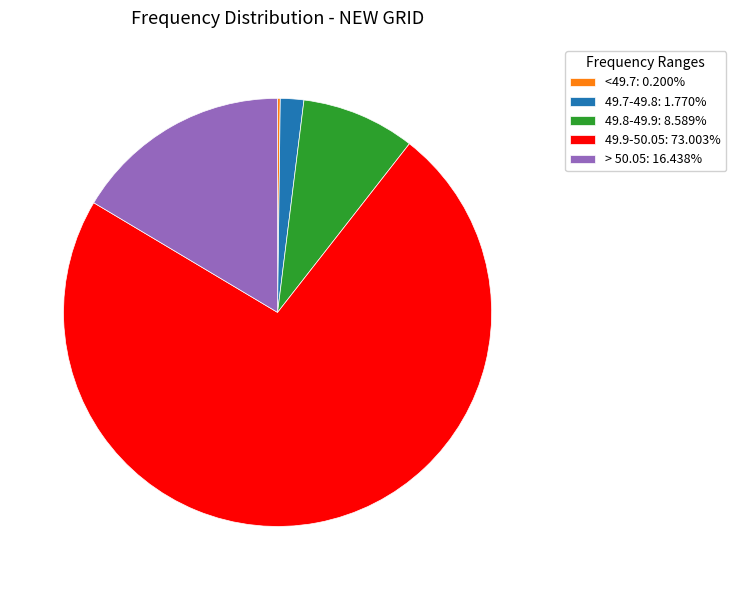

Is there a majority slice in this chart?

Yes